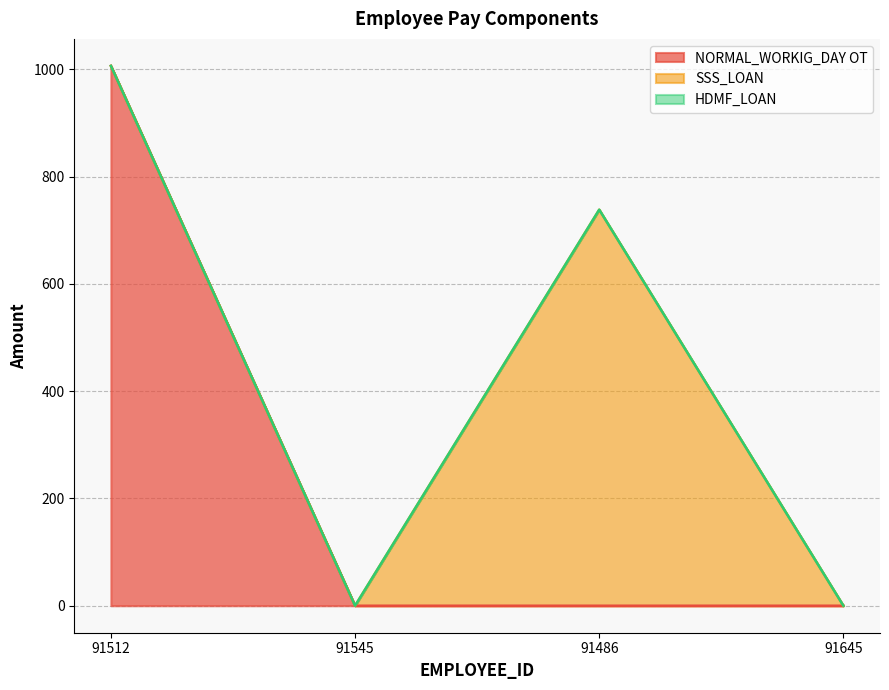

Which has a higher value, 91545 or 91512?

91512